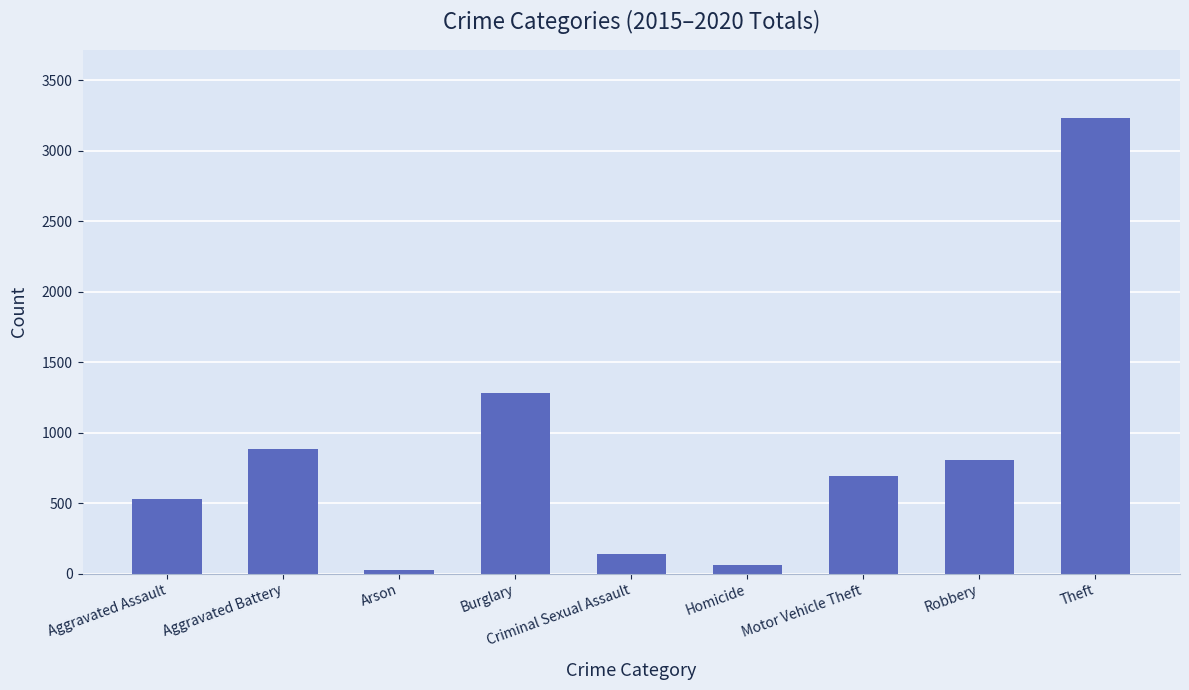

What is the minimum value shown in the chart?

24